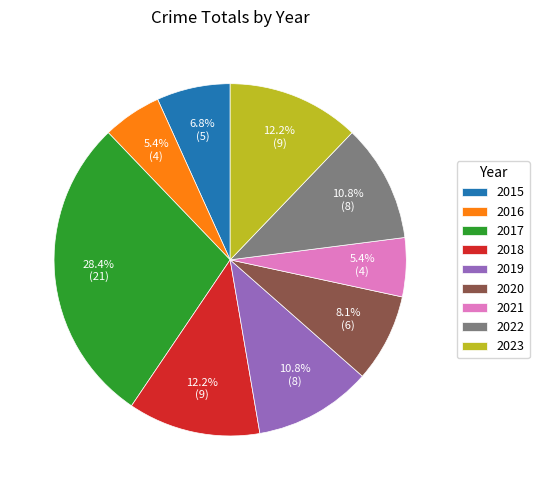

Does 2017 represent more than half of the total?

No